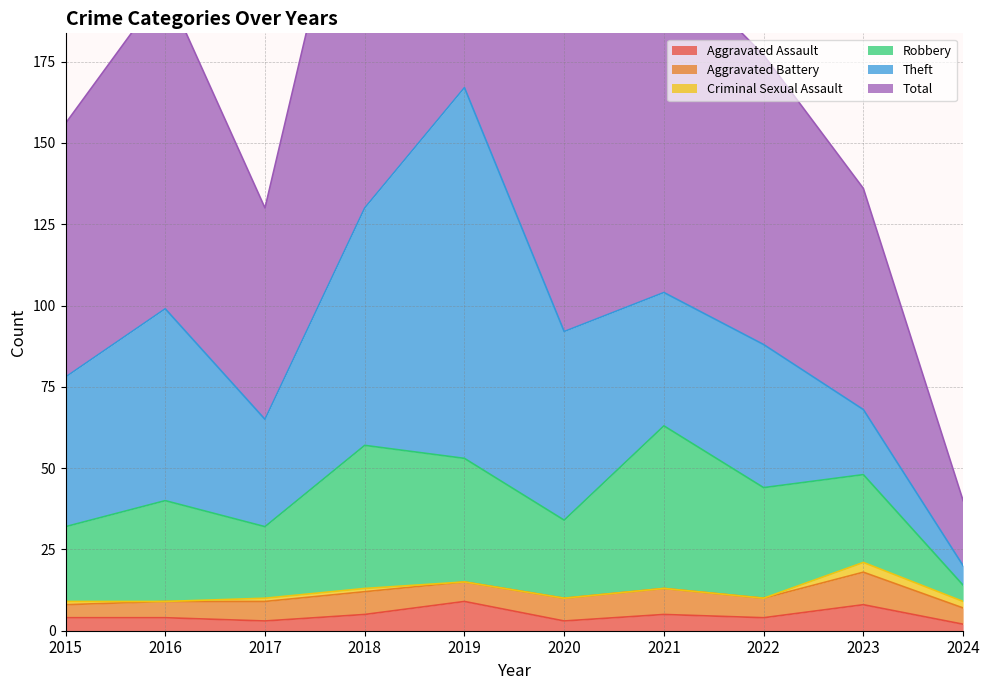

True or false: Aggravated Assault and Robbery cross at least once.

False